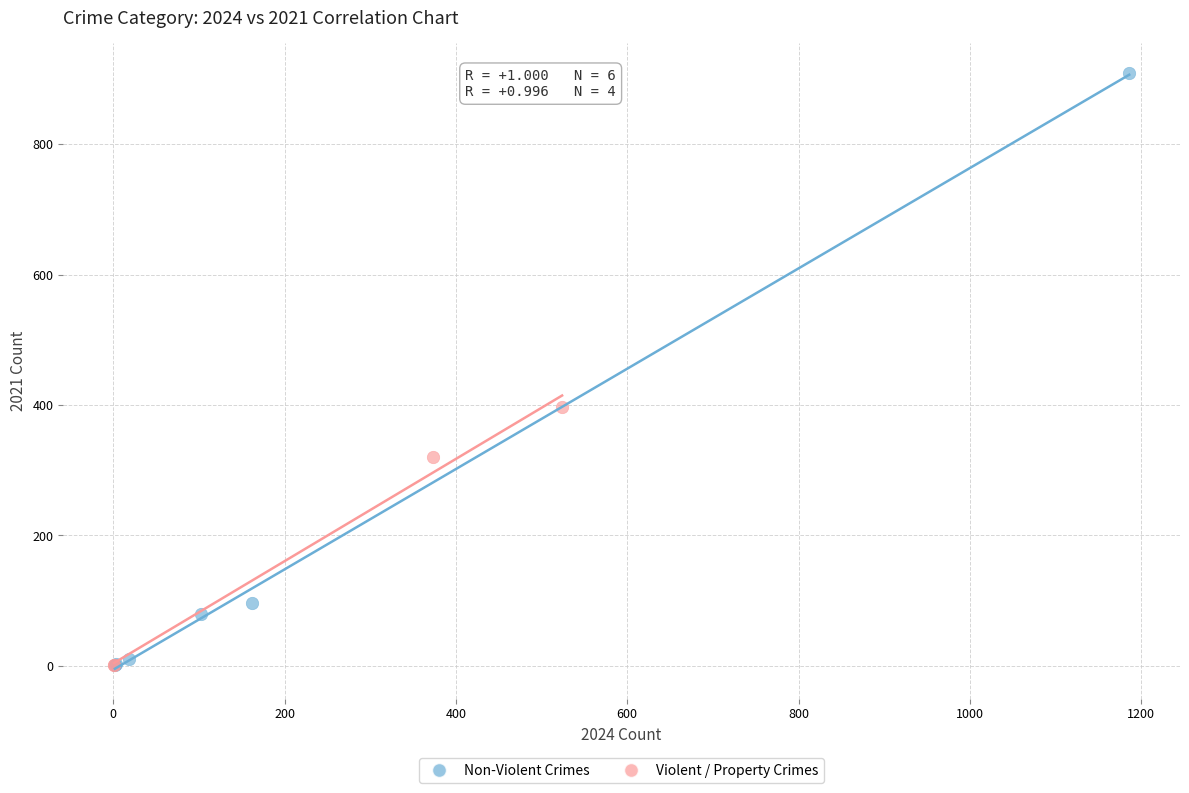

Which series reaches the maximum Y coordinate?

Non-Violent Crimes